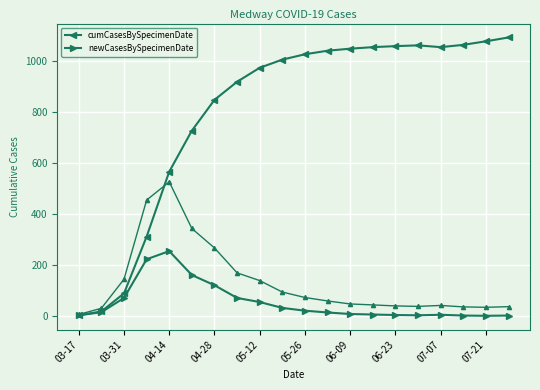

At which label does cumCasesBySpecimenDate reach its minimum?

03-17